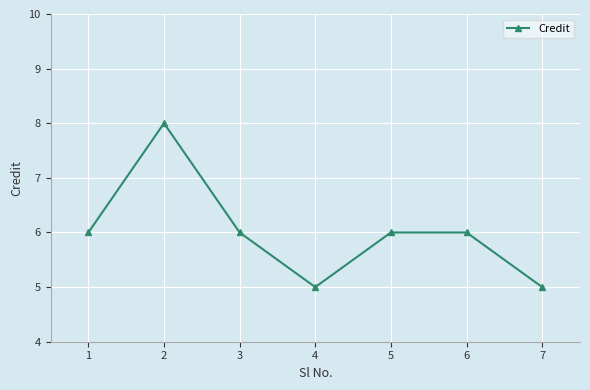

Does the chart have visible grid lines?

Yes